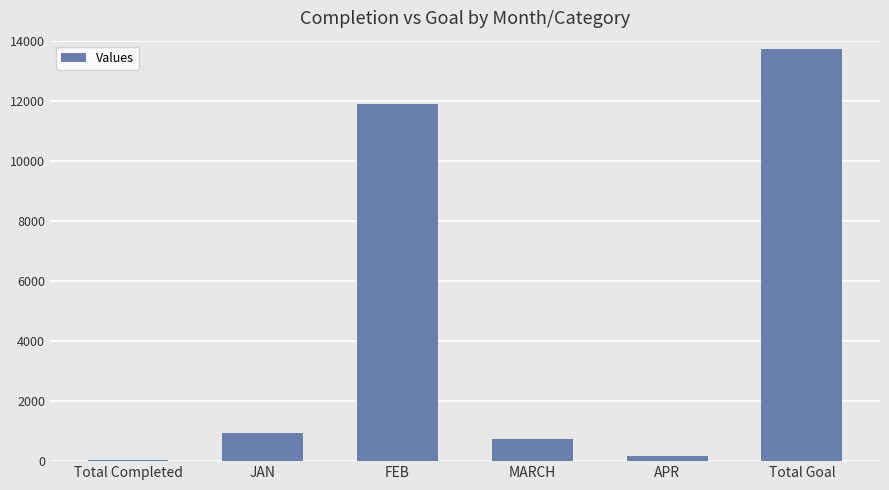

What is the difference between the values at JAN and Total Goal?

12800